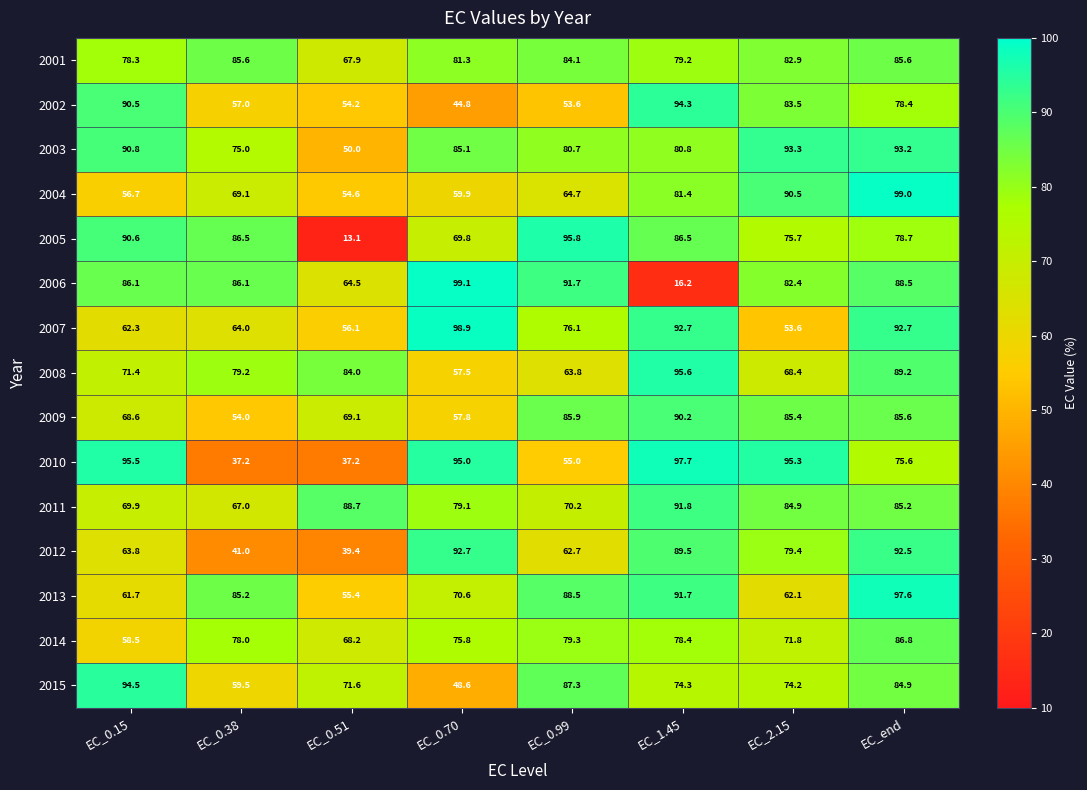

At which category does the chart reach its peak across all series?

EC_0.70